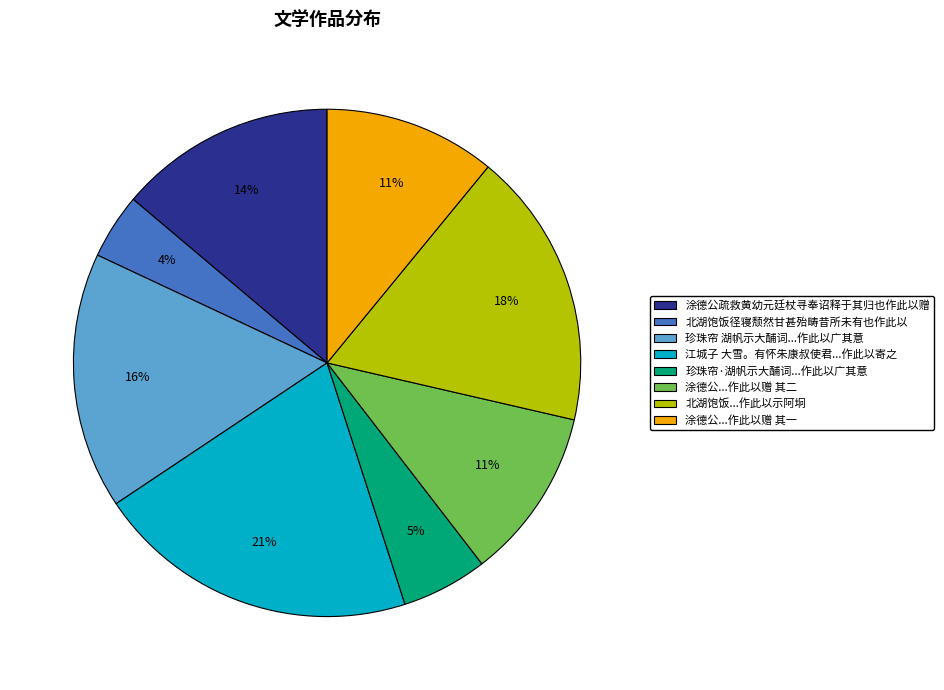

Which category has the smallest portion of the pie?

北湖饱饭径寝颓然甘甚殆畴昔所未有也作此以